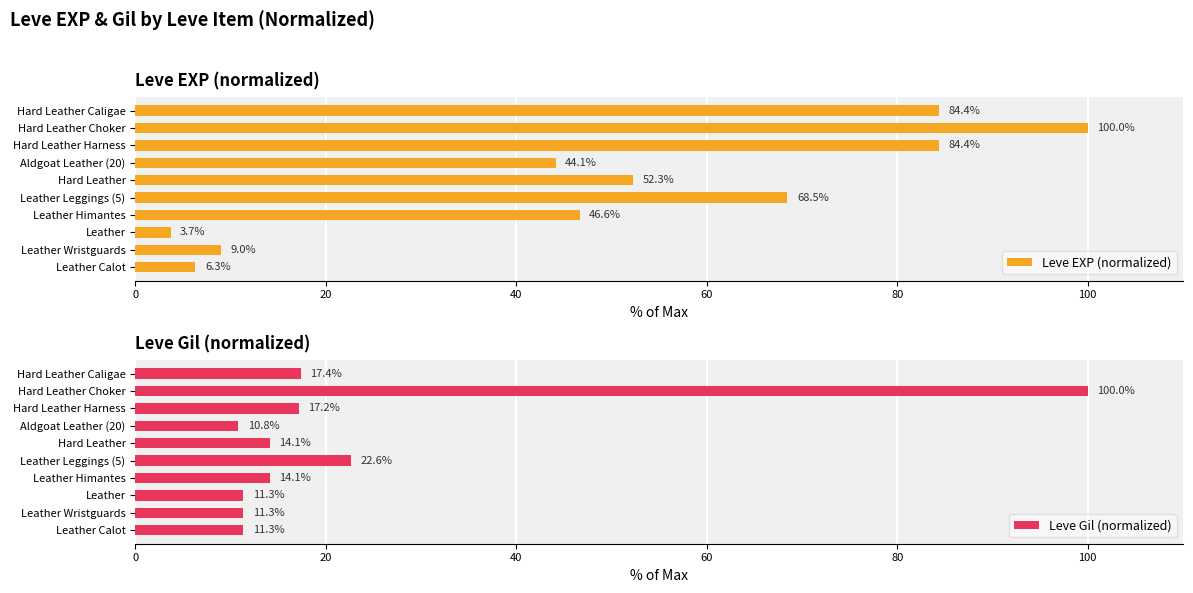

Where is Leve EXP (normalized) nearest to the value 51?

Hard Leather